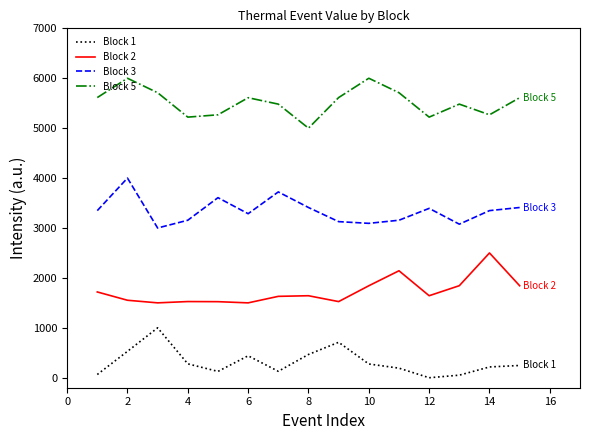

Which series has the largest total across all categories?

Block 5